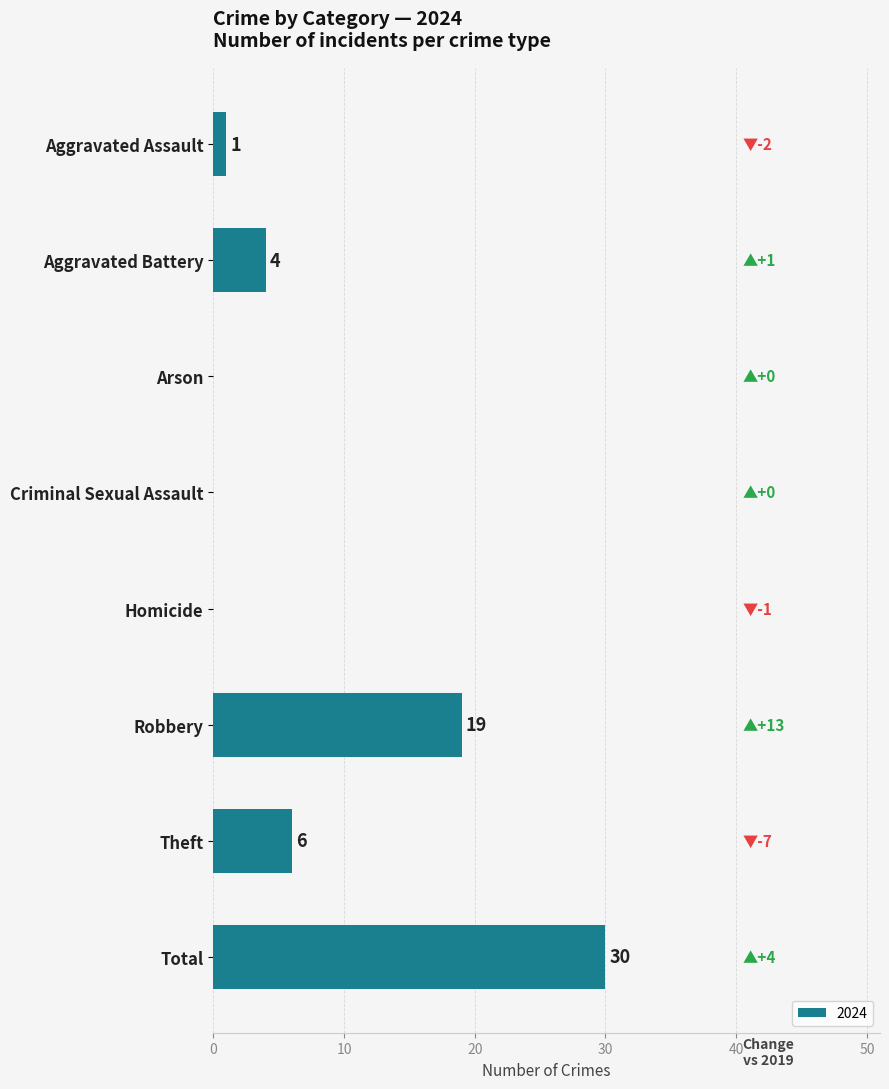

How many values are above zero?

5